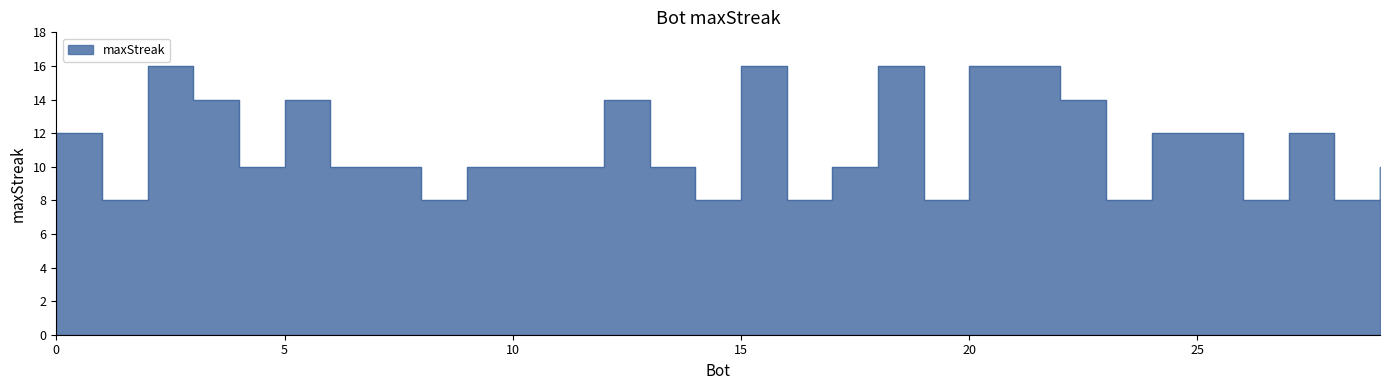

What is the difference between the values at 3 and 29?

4